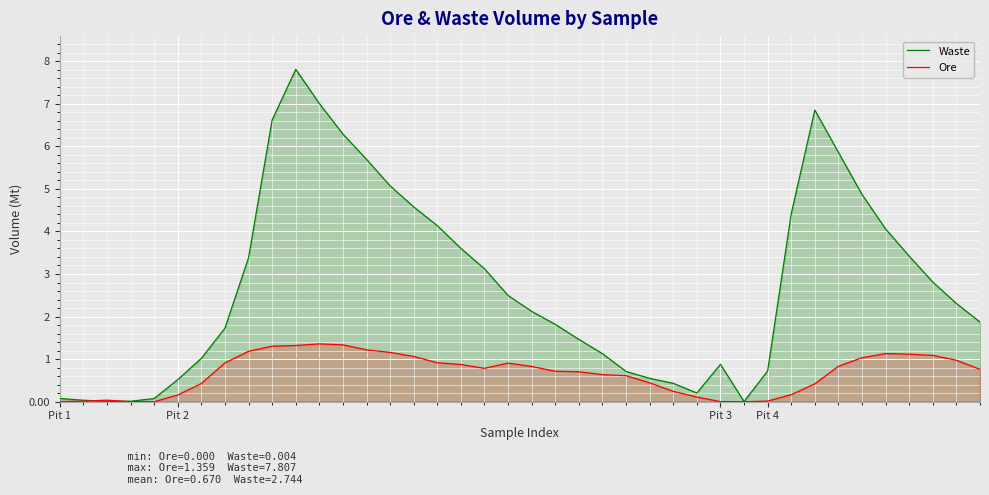

The value of Waste at Pit 2 is 0.8. True or false?

False